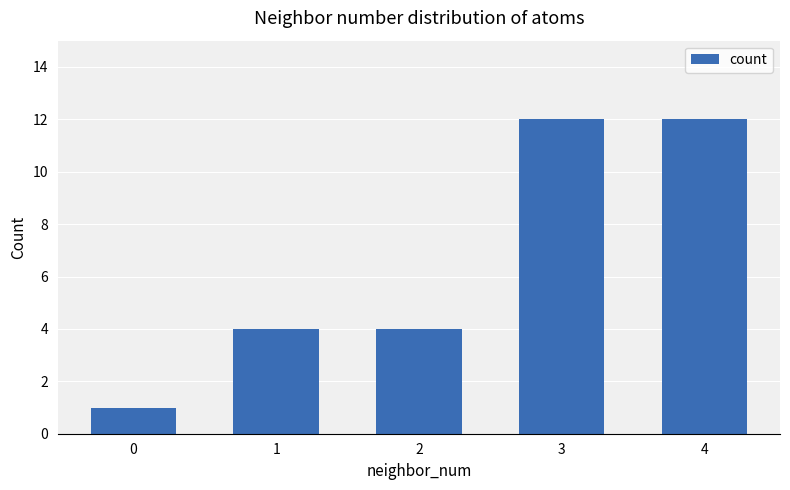

What is the ratio of the value at 3 to the value at 0?

12.0